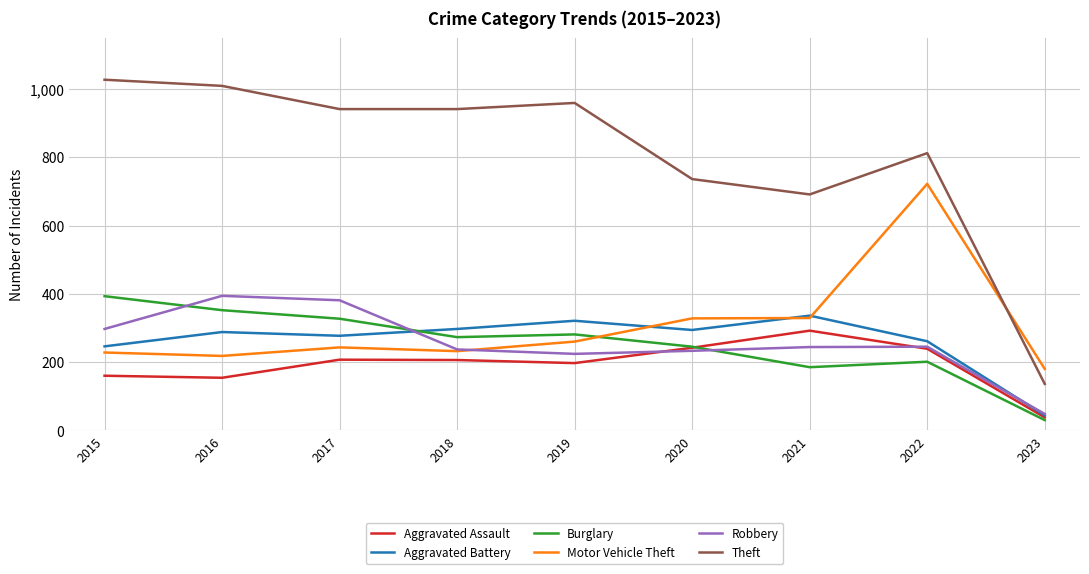

Is this an area chart (filled region under the line)?

No